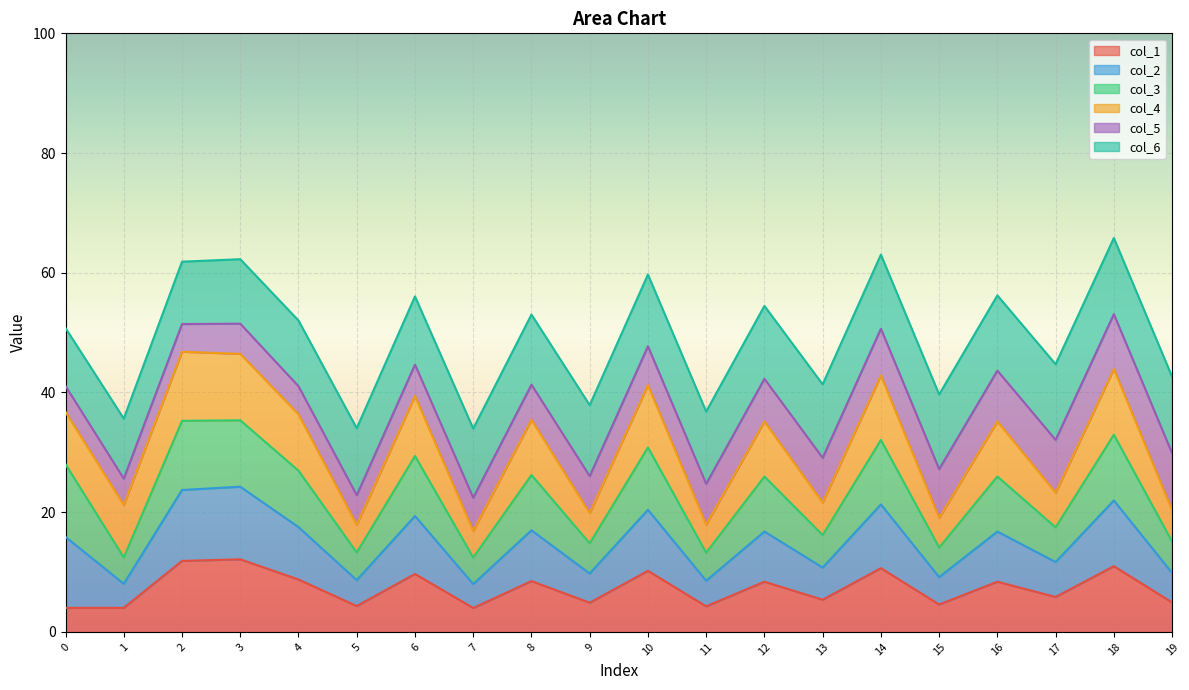

What is the total value across all series at 13?

41.4